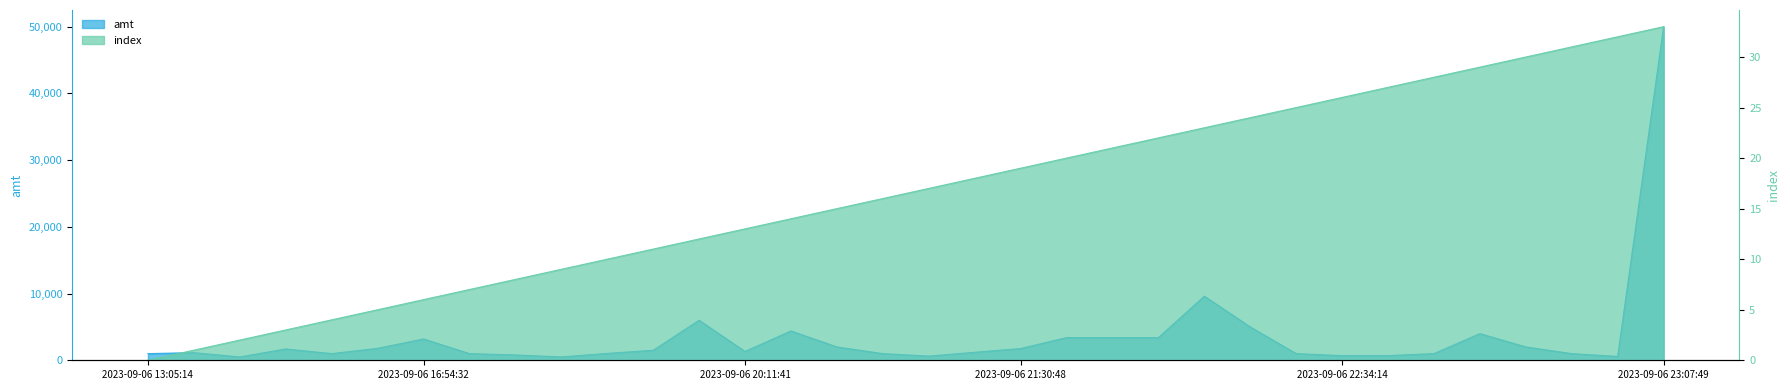

In amt, how many points are higher than both neighbors (excluding endpoints)?

7